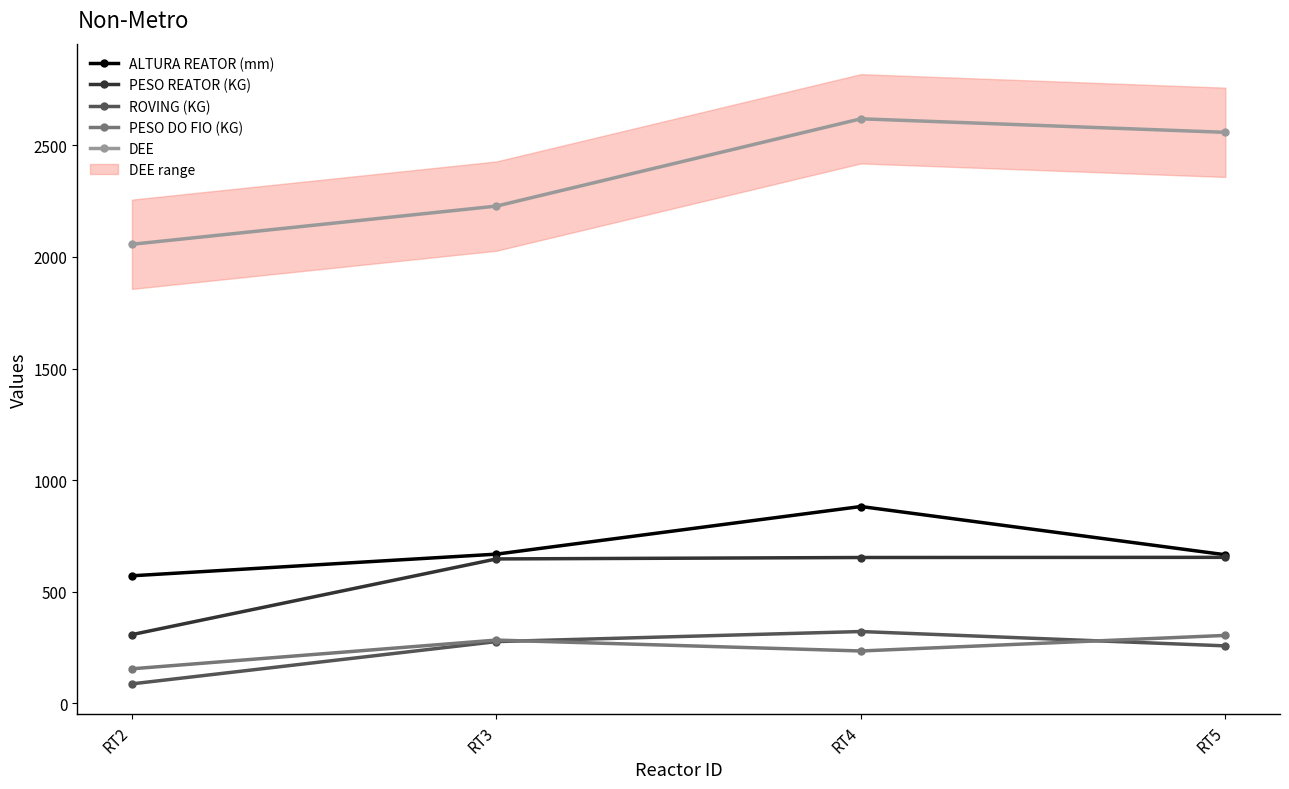

Rank the series at RT4 from highest to lowest value.

DEE, ALTURA REATOR (mm), PESO REATOR (KG), ROVING (KG), PESO DO FIO (KG)